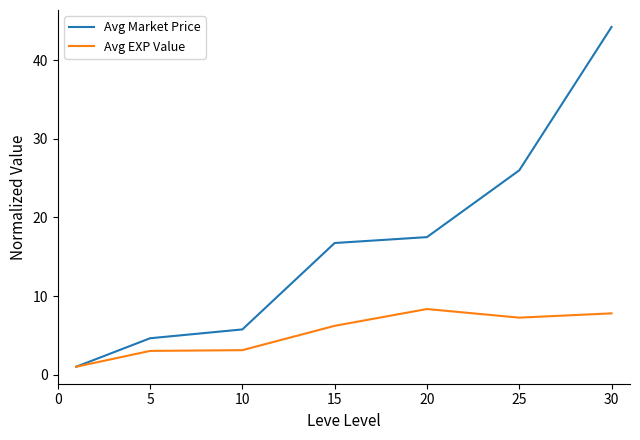

What is the difference between the maximum and second lowest values in the Avg Market Price series?

39.6